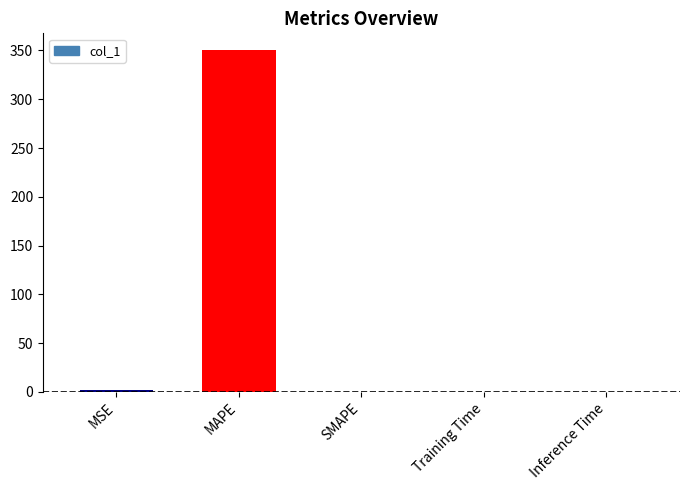

Are the bars horizontal?

No